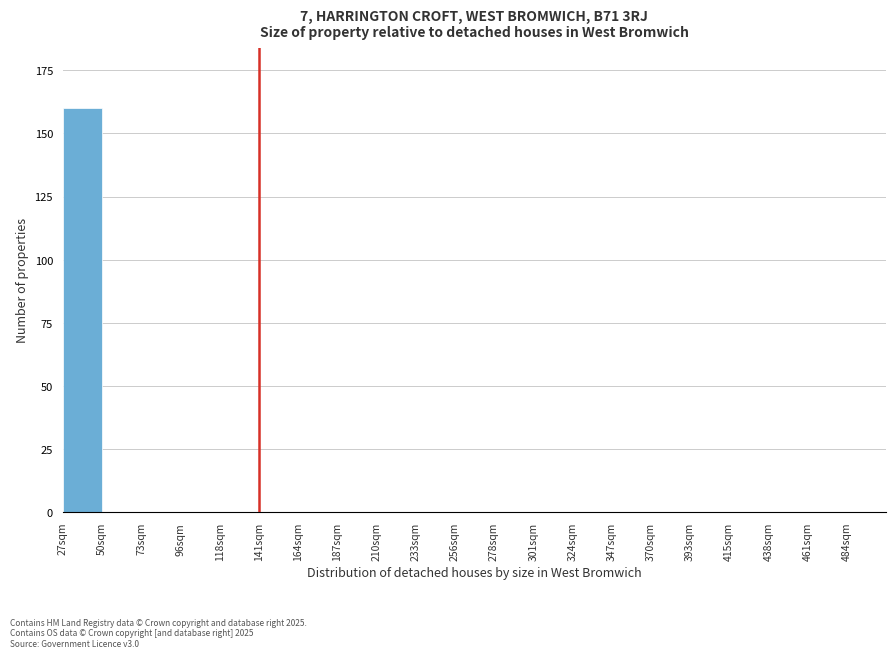

Reading left to right, what are all the values shown in this chart?

27sqm=160	50sqm=0	73sqm=0	96sqm=0	118sqm=0	141sqm=0	164sqm=0	187sqm=0	210sqm=0	233sqm=0	256sqm=0	278sqm=0	301sqm=0	324sqm=0	347sqm=0	370sqm=0	393sqm=0	415sqm=0	438sqm=0	461sqm=0	484sqm=0